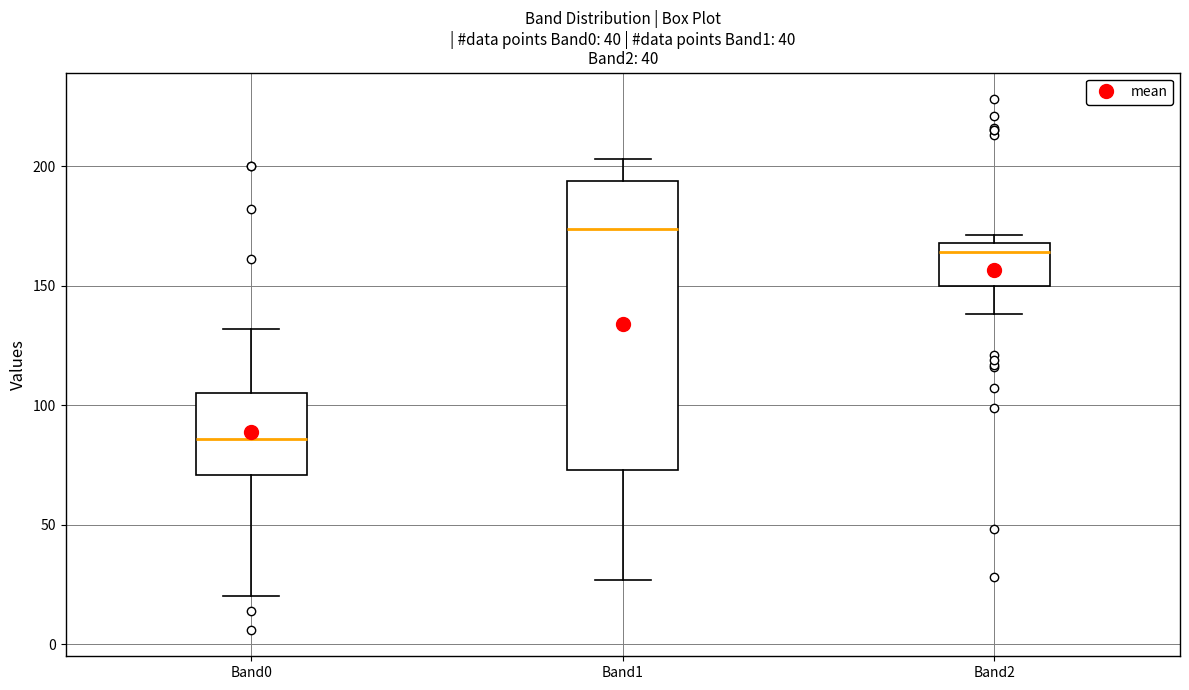

Where is the lower edge of the box for Band1 on the y-axis? The values are not printed on the chart, so give them approximately, as read against the axis.

75